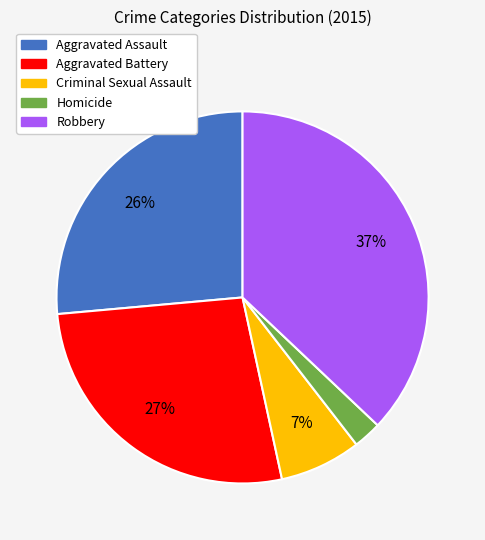

True or false: Aggravated Battery accounts for 20% of the total.

False